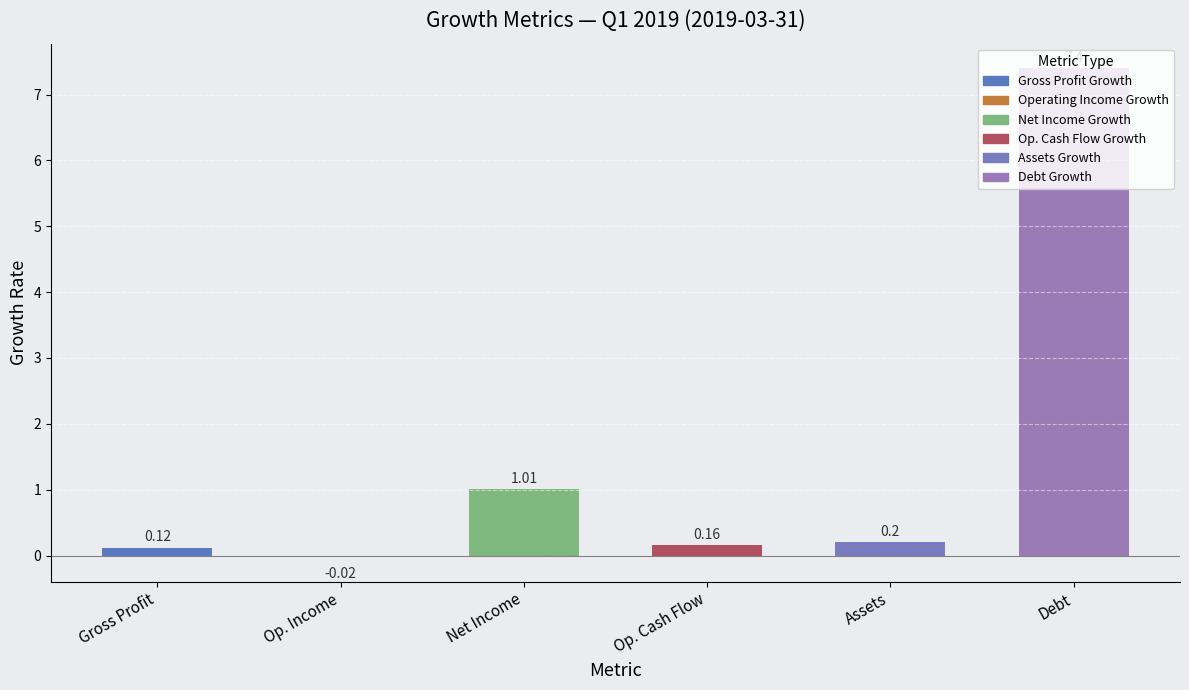

Is it true that the value at Op. Cash Flow is 0.2?

True